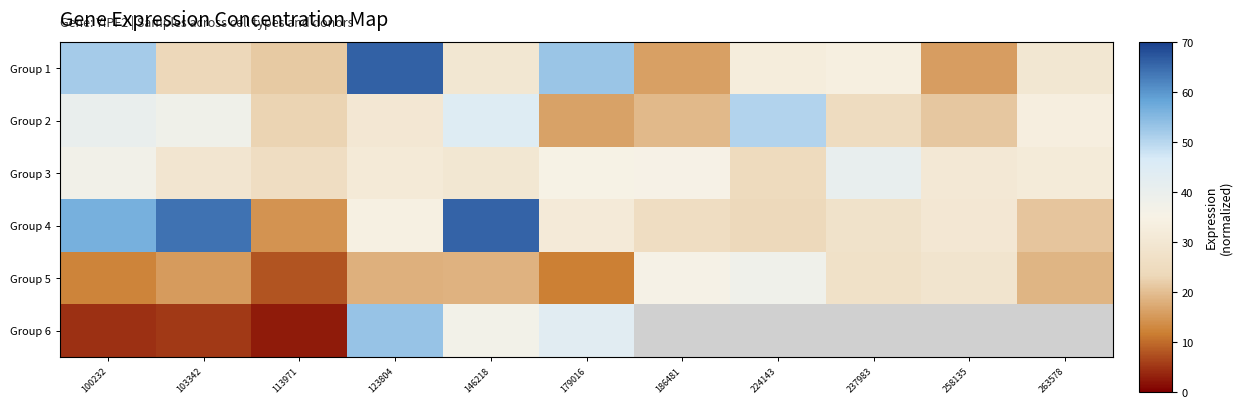

Rank the series by their maximum value, from highest to lowest.

Group 1, Group 4, Group 6, Group 2, Group 3, Group 5